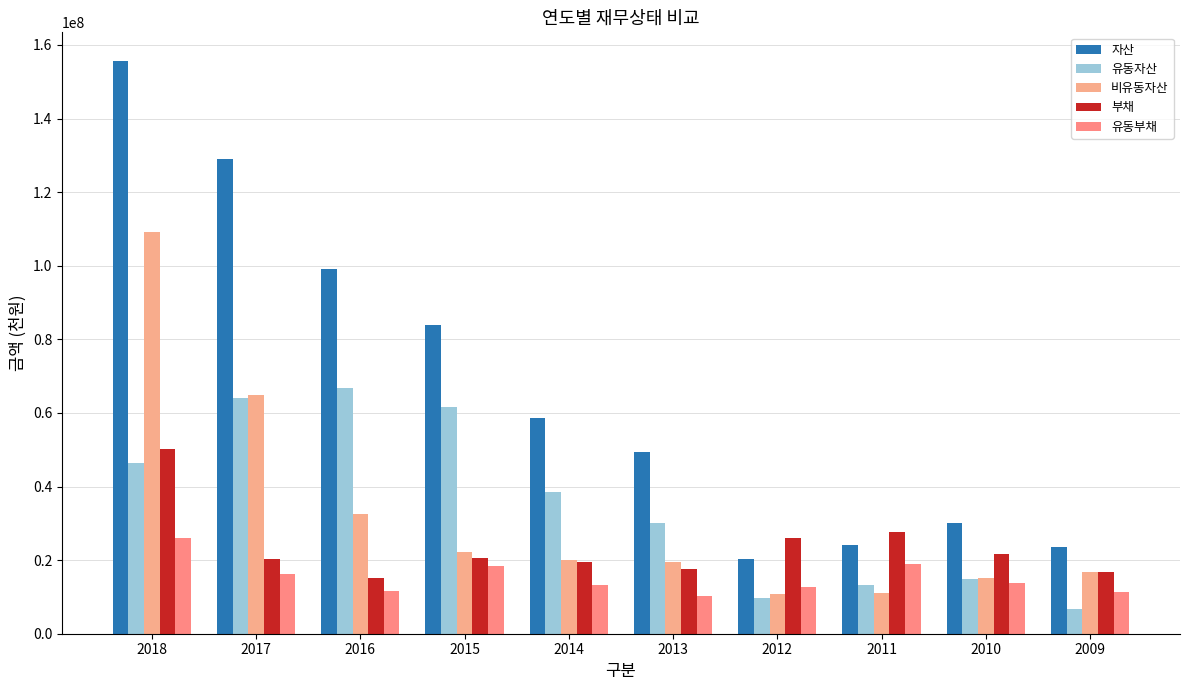

Is the value of 유동부채 at 2018 greater than the value of 유동자산 at 2010?

Yes